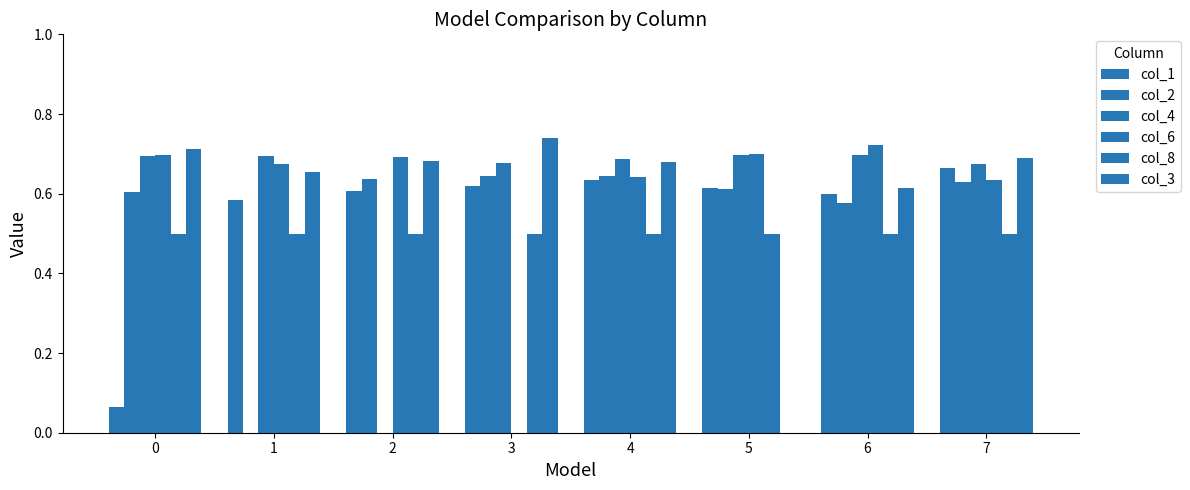

Between 6 and 2, which is larger?

2